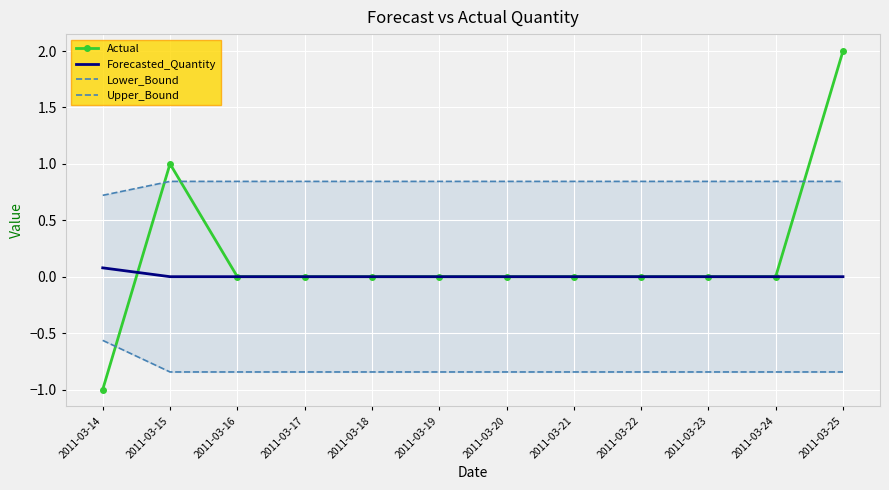

What is the average value of the Upper_Bound series?

0.8